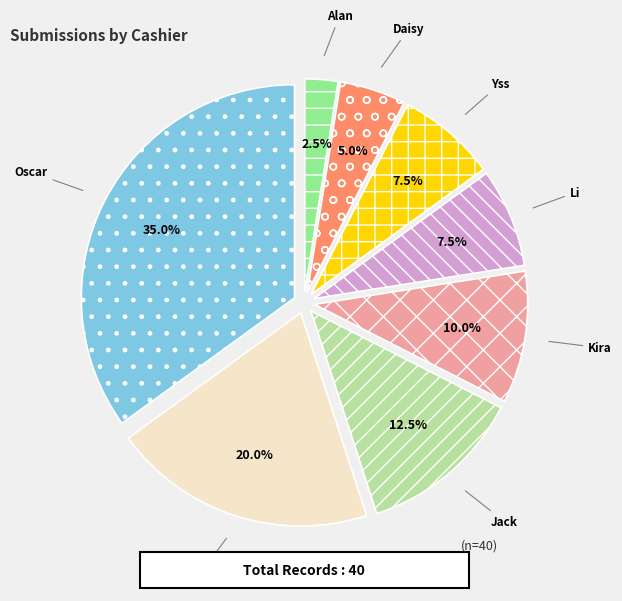

To the nearest percent, what portion does Oscar represent?

35%